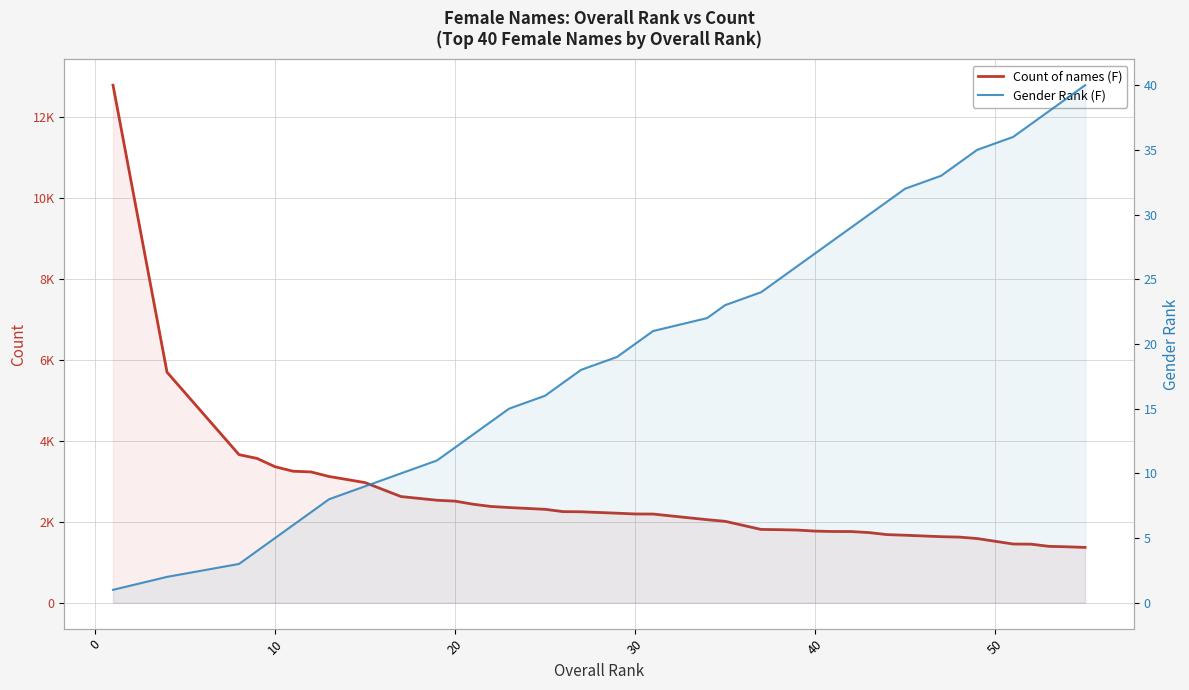

True or false: Count of names (F) and Gender Rank (F) cross at least once.

False